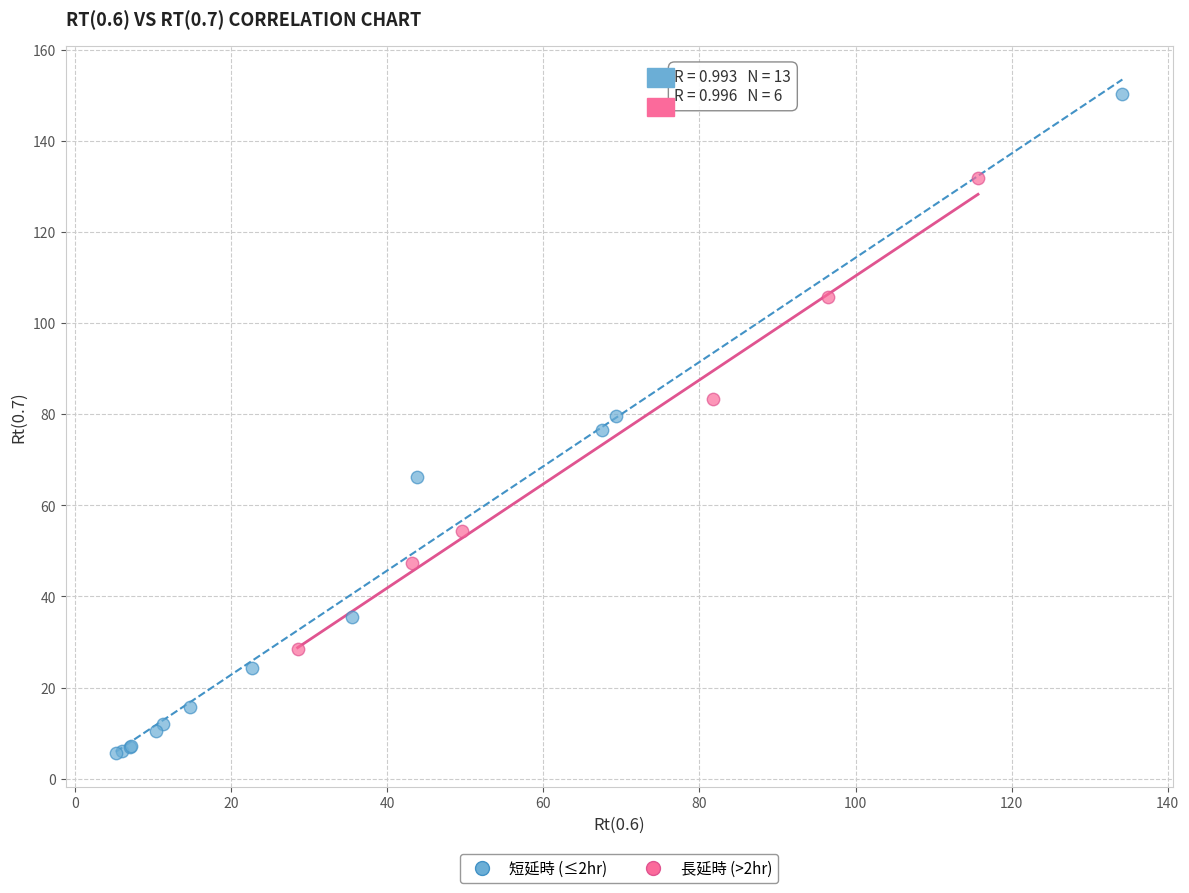

Which series contains the highest Y value?

短延時 (≤2hr)